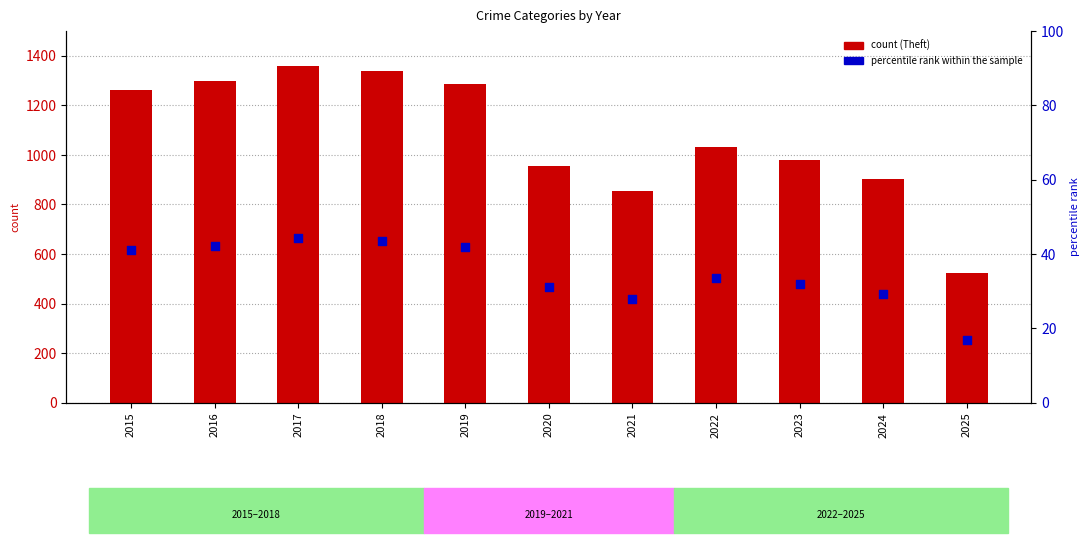

Which series contains the highest Y value?

count